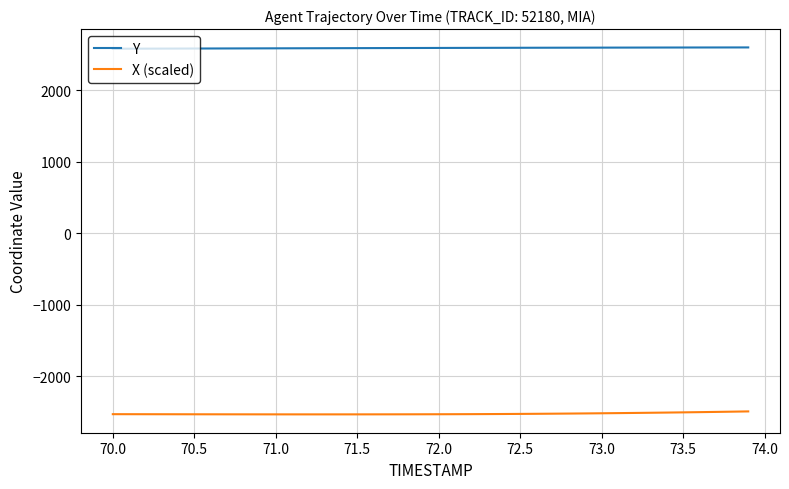

Rank the series by their maximum value, from highest to lowest.

Y, X (scaled)